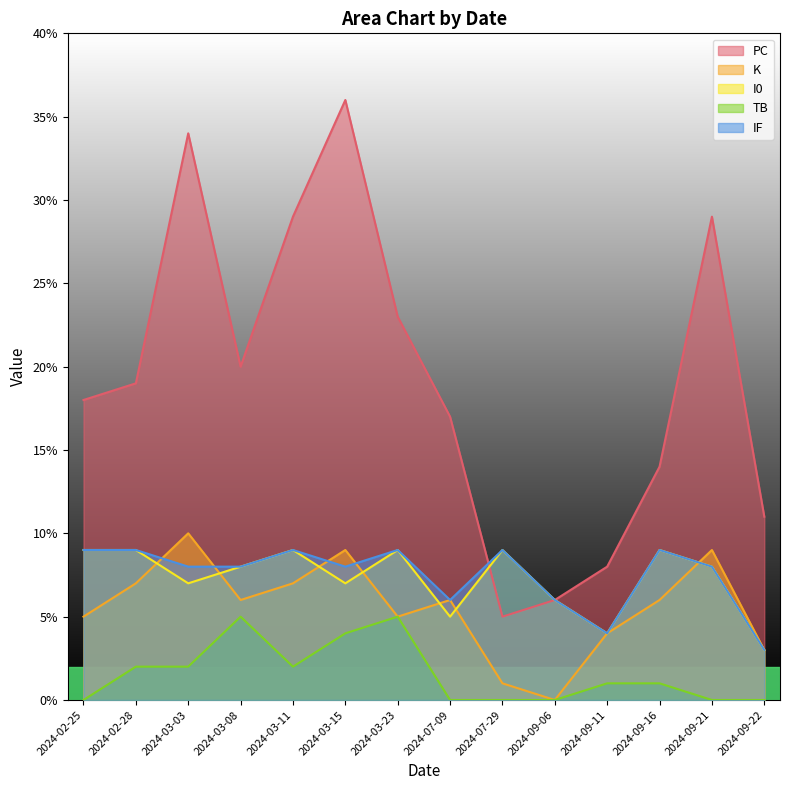

What are all the series names shown in the legend?

PC, K, I0, TB, IF